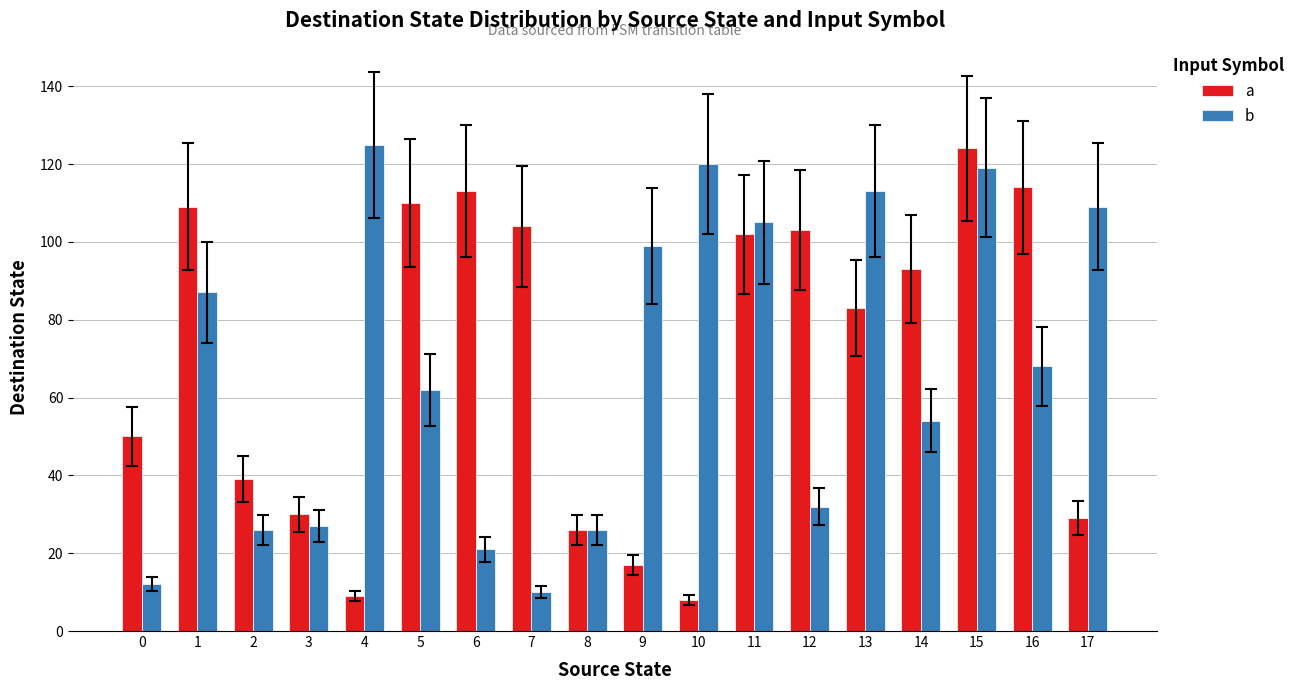

How many bars are there in total?

36